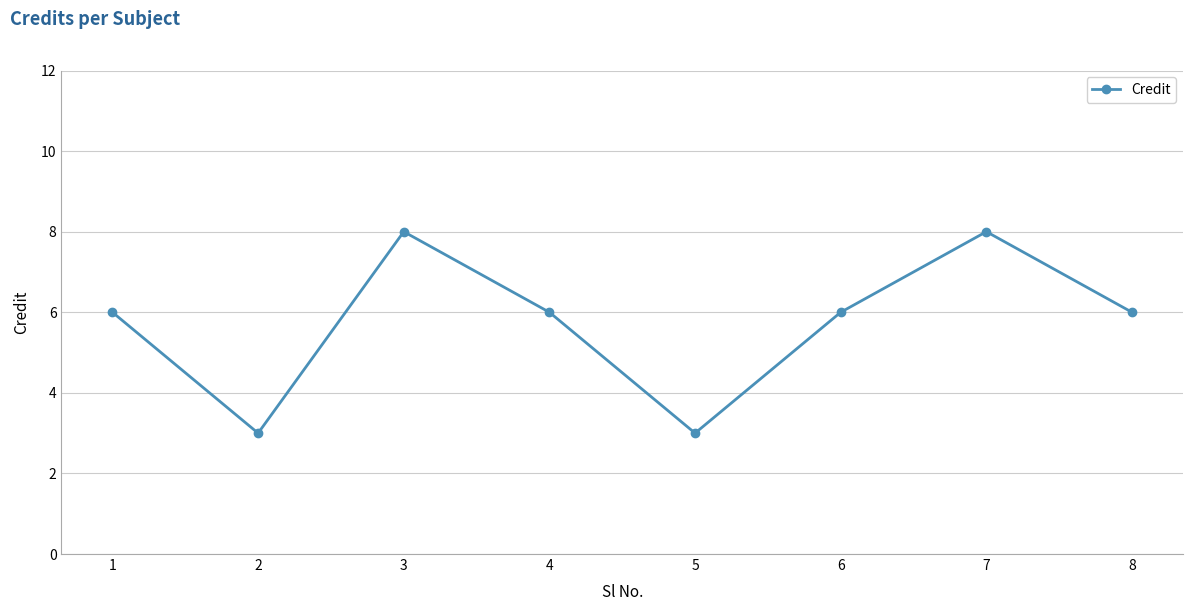

What is the change in value from 1 to 2?

-3